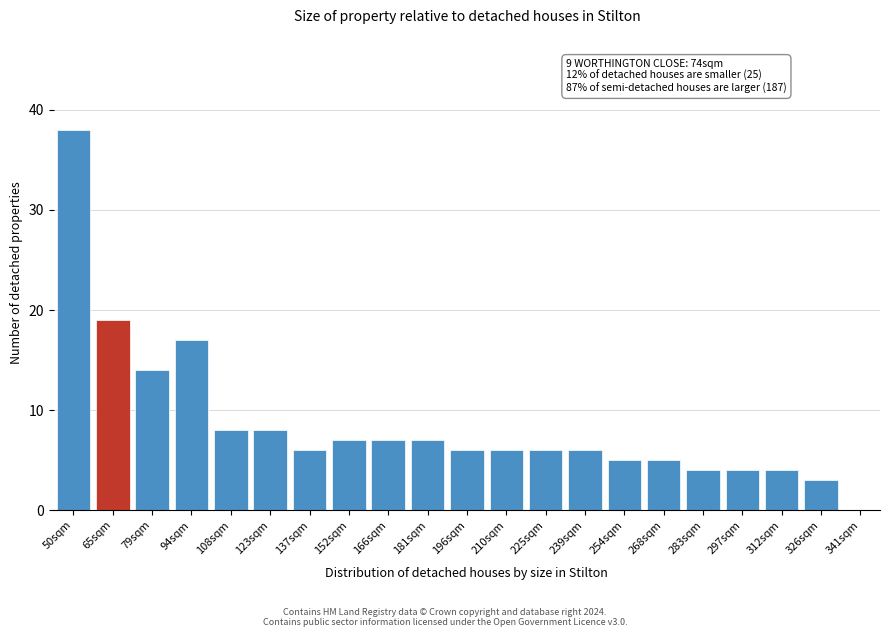

Reading left to right, extract all data points from this chart.

38	19	14	17	8	8	6	7	7	7	6	6	6	6	5	5	4	4	4	3